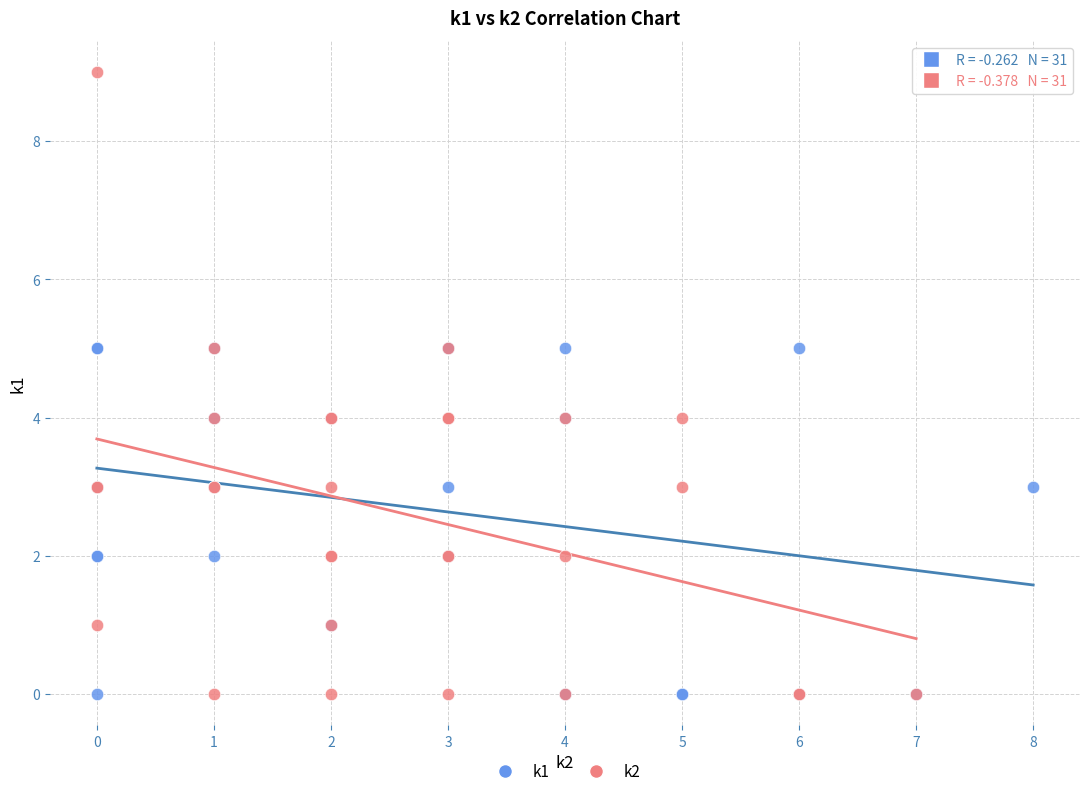

Which series has the largest Y range (max minus min)?

k2